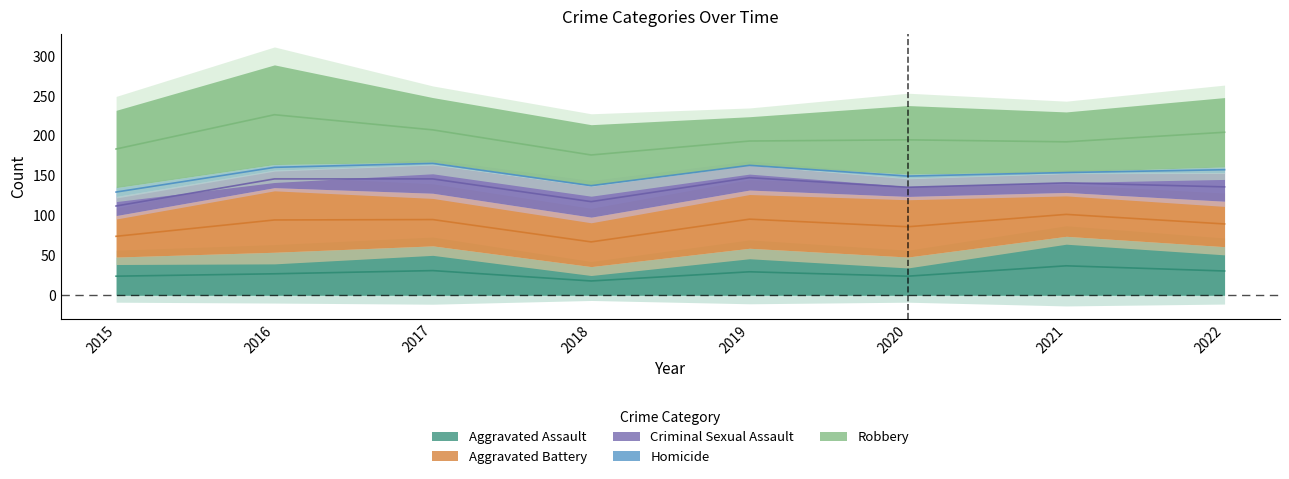

What is the minimum value for Criminal Sexual Assault?

22